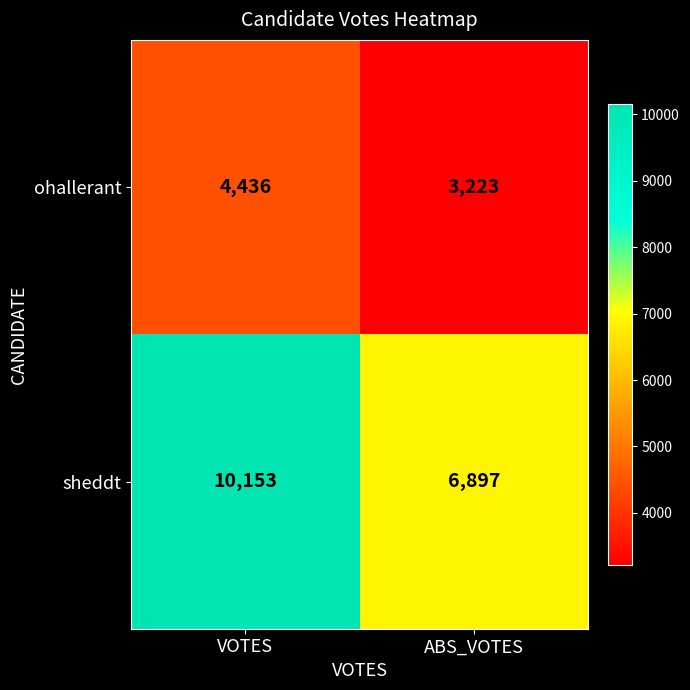

Which label corresponds to the largest value in the chart?

VOTES